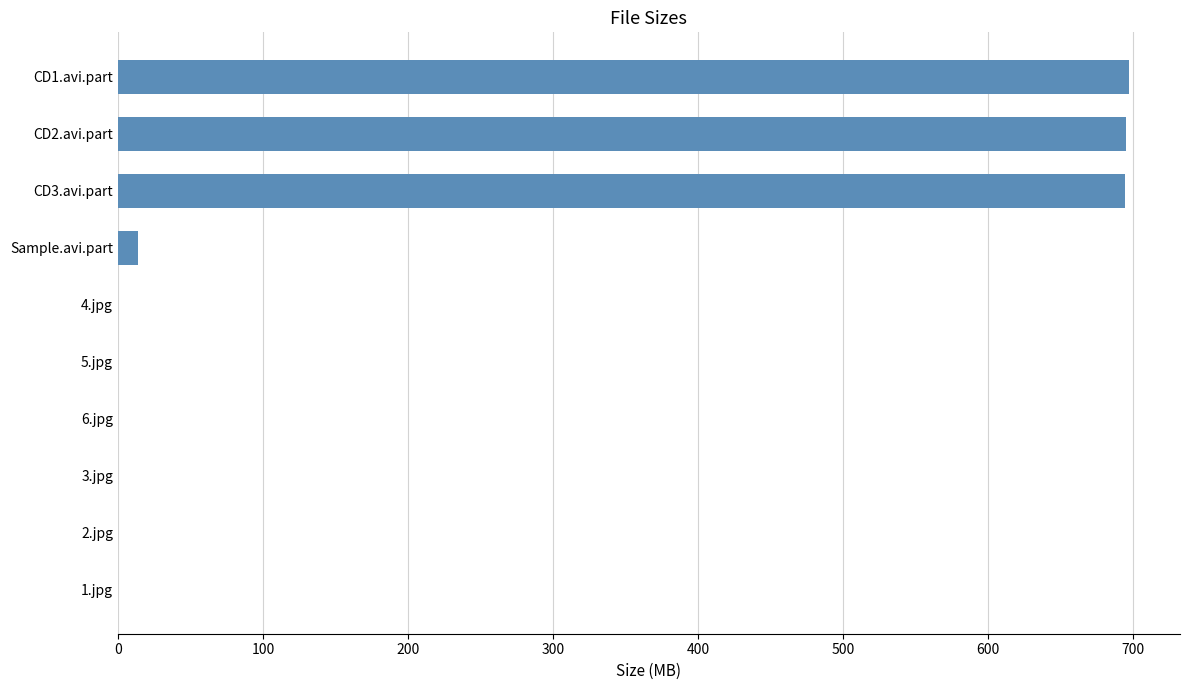

What is the sum of all values?

2102.0